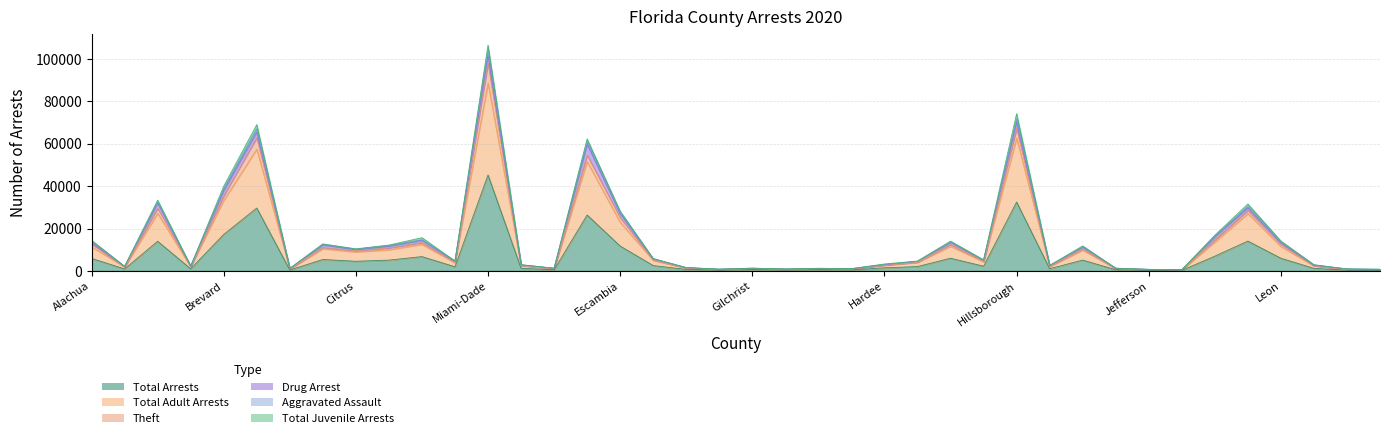

What is the label of the 38th point from the right?

Bay